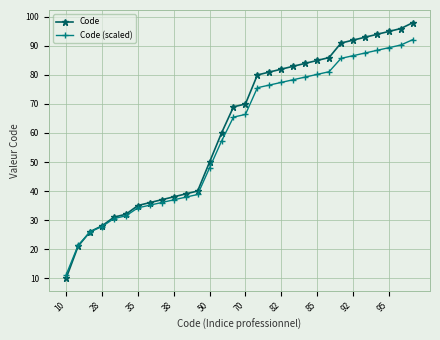

What is the value of the Code (scaled) point at the 22nd from the left?

80.2